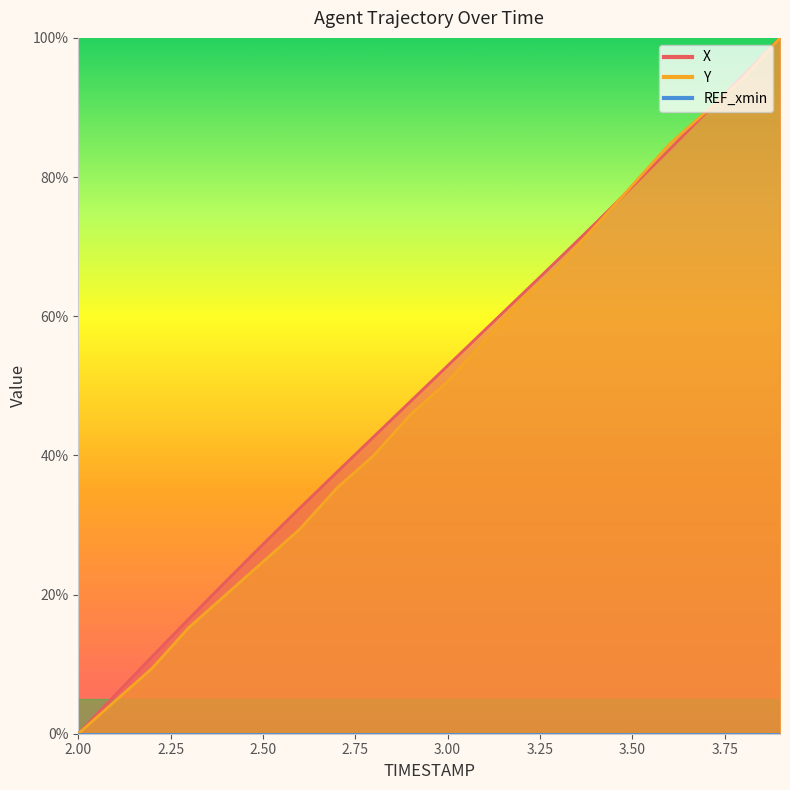

Reading right to left, what are all the values shown in this chart?

X: 3.9=100.0	3.8=94.6	3.7=89.3	3.6=83.9	3.5=78.6	3.4=73.4	3.3=68.2	3.2=63.1	3.1=58.0	3.0=52.9	2.9=47.8	2.8=42.7	2.7=37.6	2.6=32.4	2.5=27.2	2.4=21.9	2.3=16.5	2.2=11.1	2.1=5.6	2.0=0.0
Y: 3.9=100.0	3.8=94.1	3.7=89.4	3.6=84.7	3.5=78.8	3.4=72.9	3.3=67.1	3.2=62.4	3.1=56.5	3.0=50.6	2.9=45.9	2.8=40.0	2.7=35.3	2.6=29.4	2.5=24.7	2.4=20.0	2.3=15.3	2.2=9.4	2.1=4.7	2.0=0.0